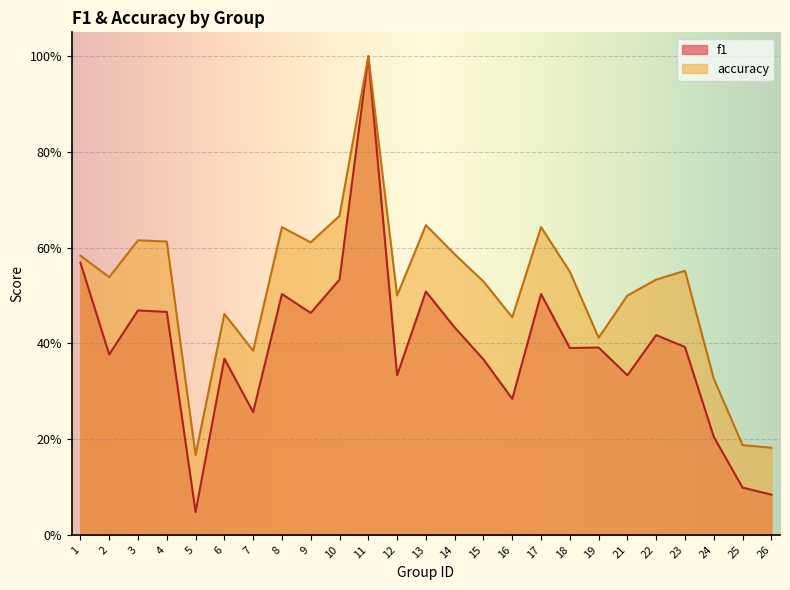

List the labels in order of accuracy value, largest first.

11, 10, 13, 8, 17, 3, 4, 9, 14, 1, 23, 18, 2, 22, 15, 12, 21, 6, 16, 19, 7, 24, 25, 26, 5